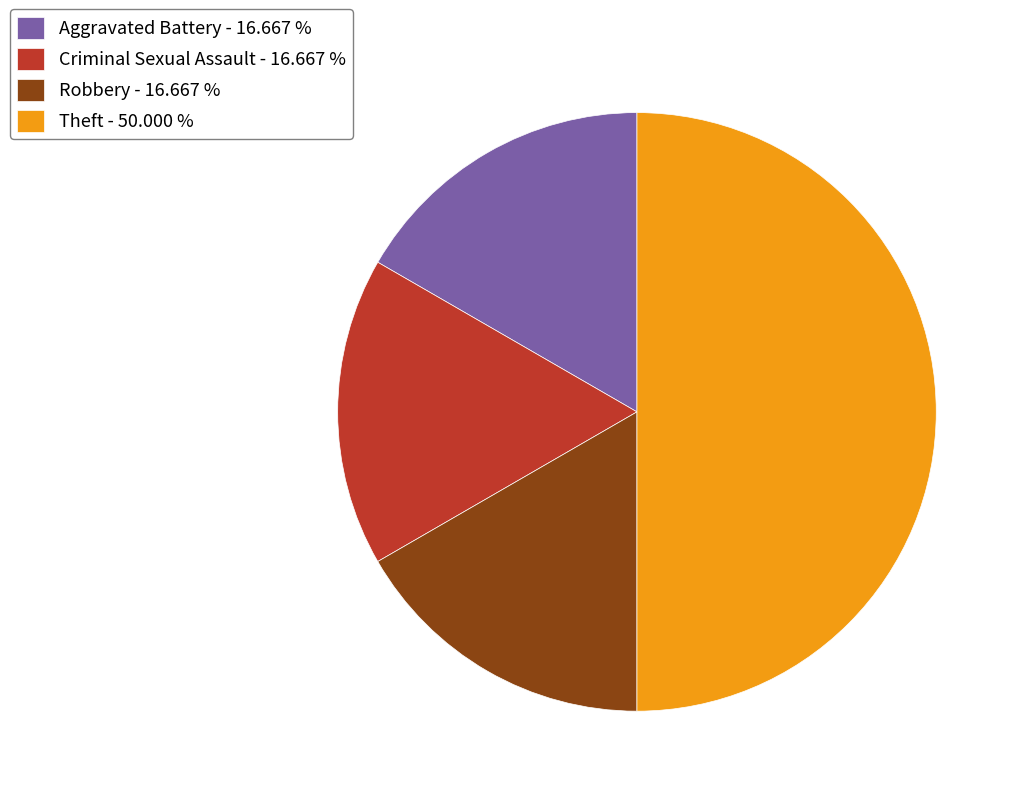

Between Criminal Sexual Assault - 16.667 % and Theft - 50.000 %, which is larger?

Theft - 50.000 %